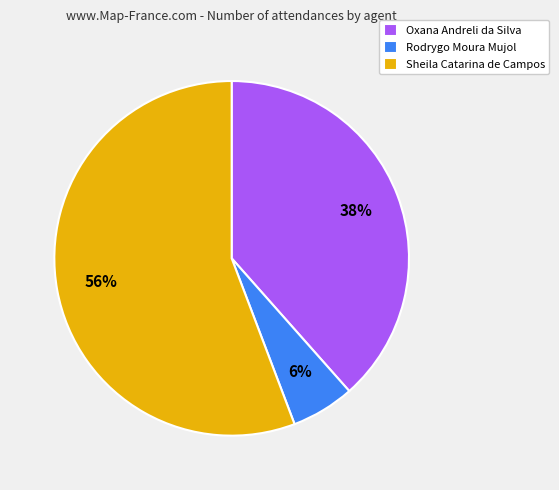

What percentage is the Sheila Catarina de Campos slice, to the nearest percent?

56%